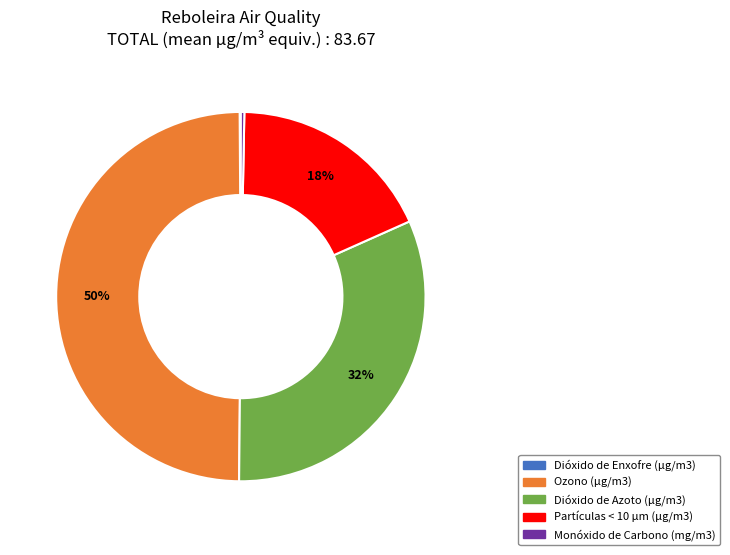

To the nearest percent, what is the difference between the largest and smallest slice percentages?

50%